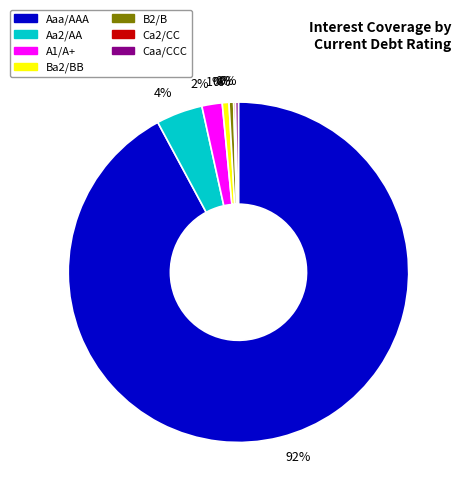

Is there any slice that represents more than half of the pie?

Yes